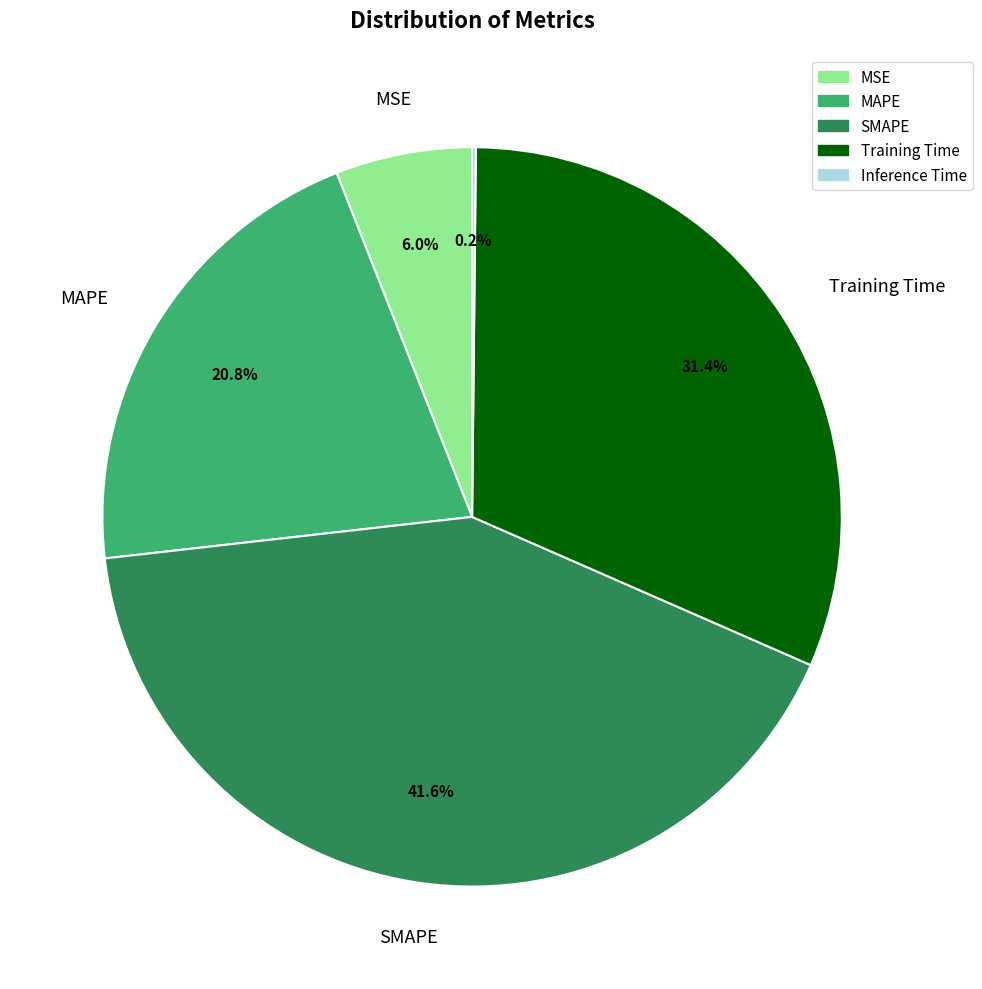

What percentage do MSE and Training Time together represent?

37.4%